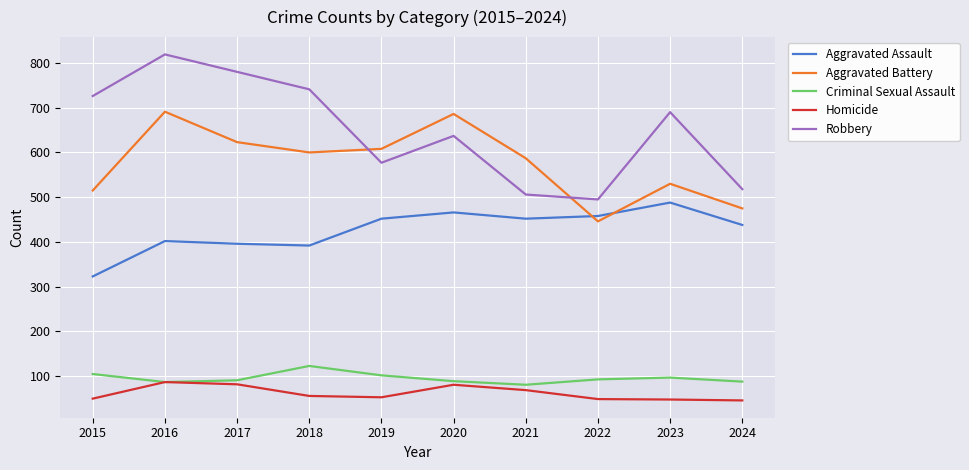

Which series has the largest total across all categories?

Robbery